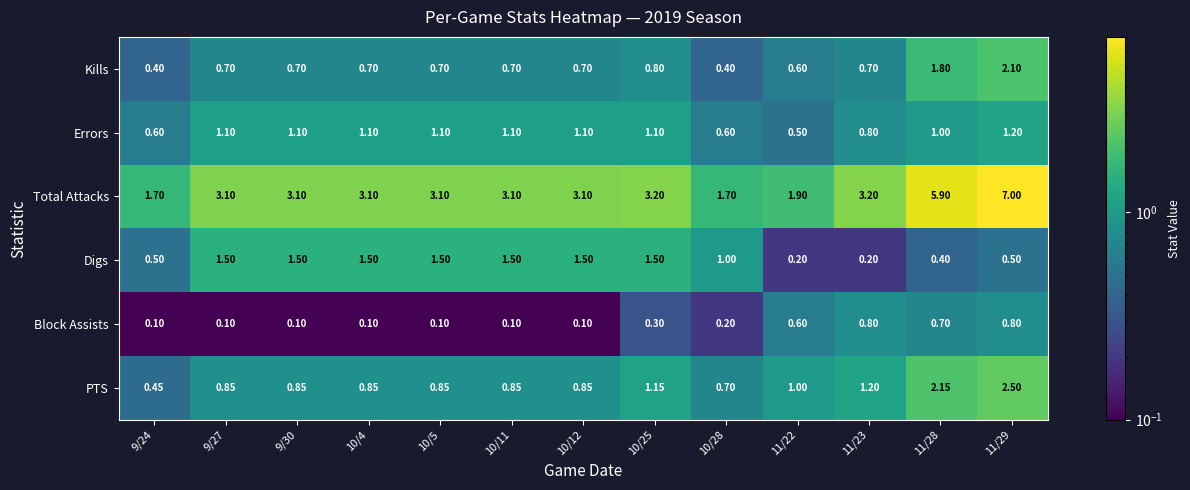

Which series has the largest total across all categories?

Total Attacks